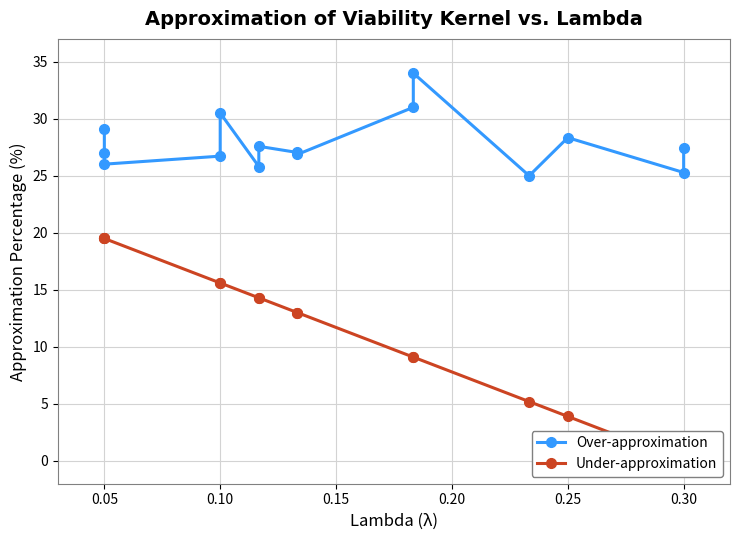

How many distinct data groups are displayed?

2